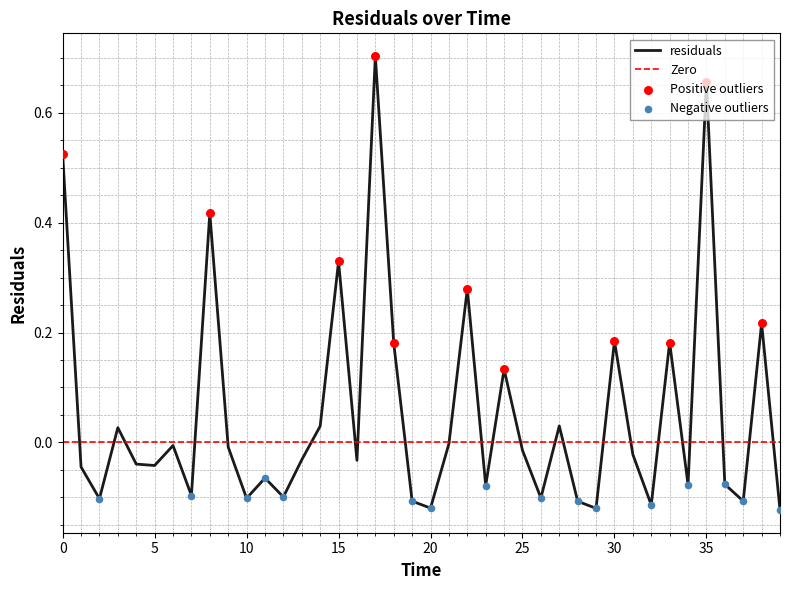

Between 3 and 30, which is larger?

30